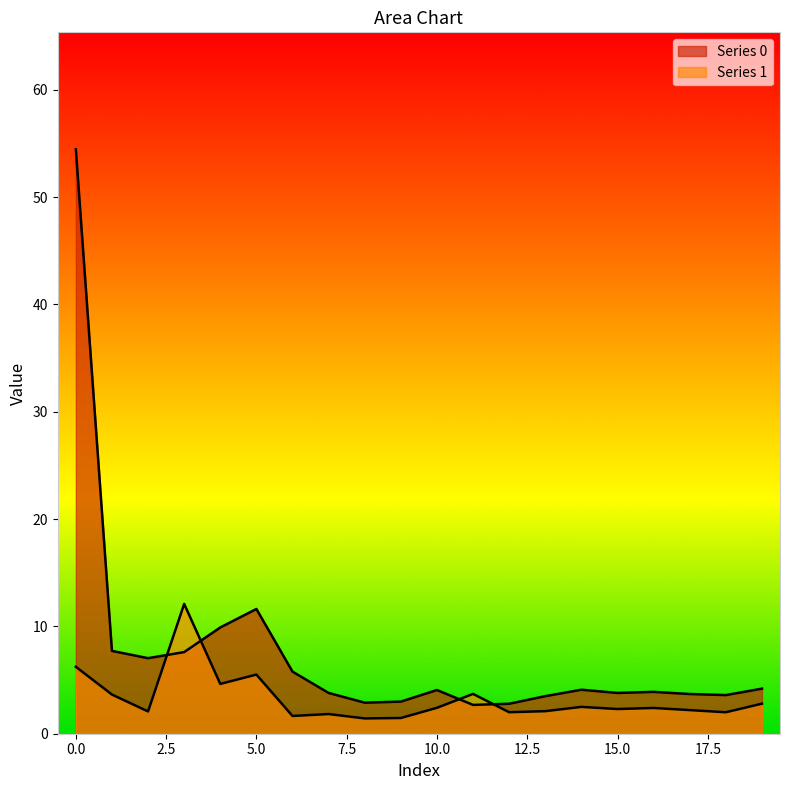

What is the highest value of the Series 1 series?

12.1